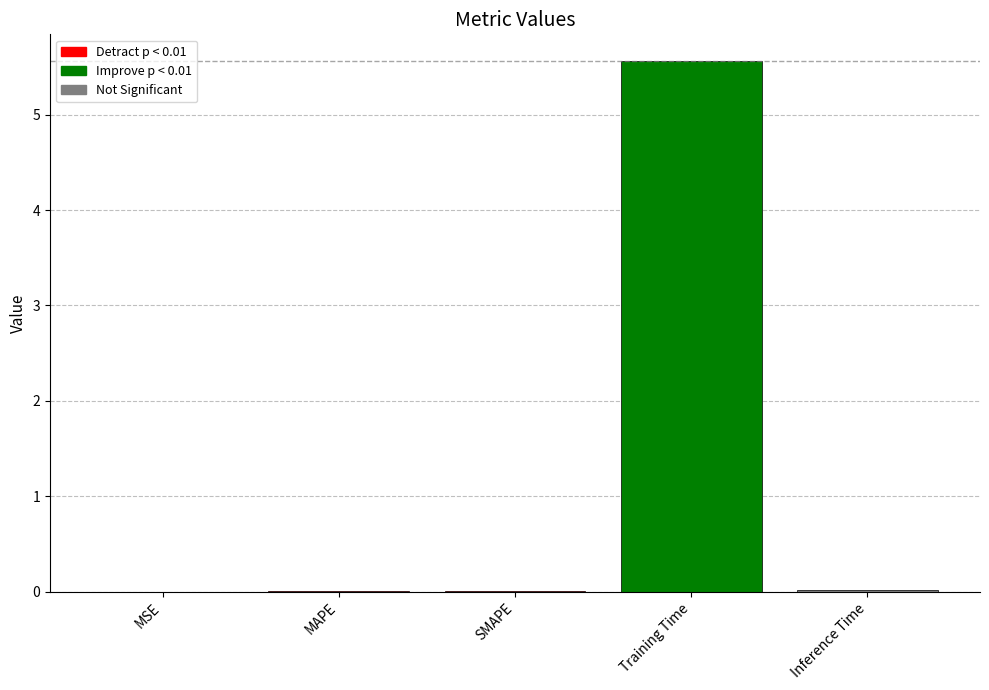

Which category has the highest value across all series?

Training Time